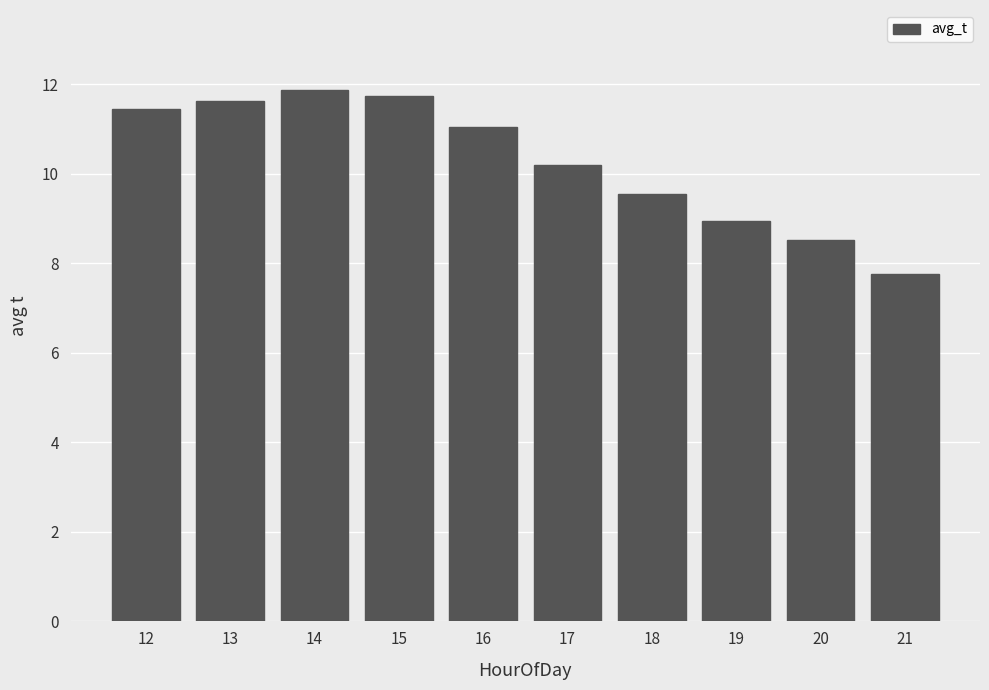

The value at 21 is 7.8. True or false?

True